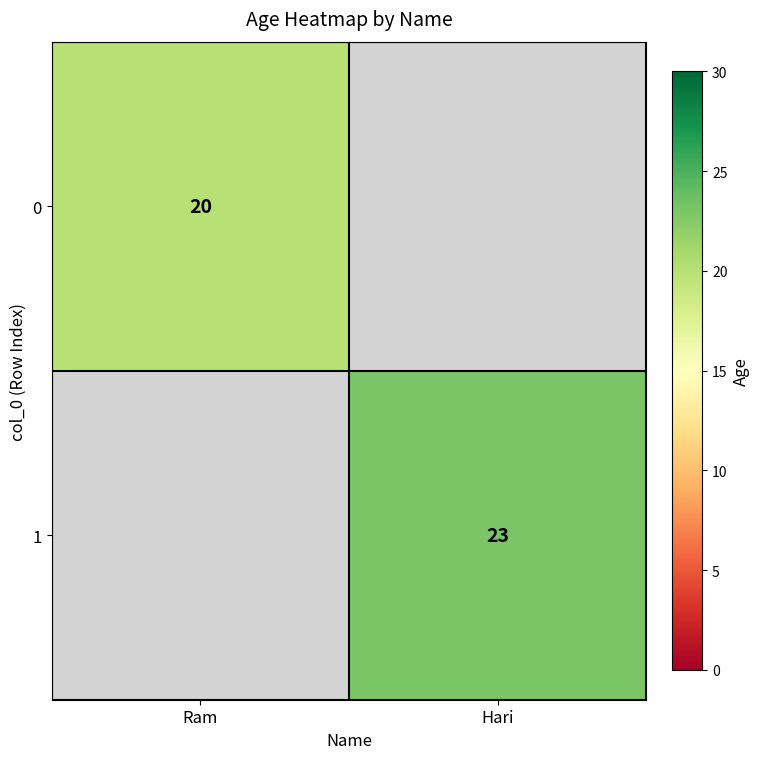

The value of 0 at Ram is 7. True or false?

False